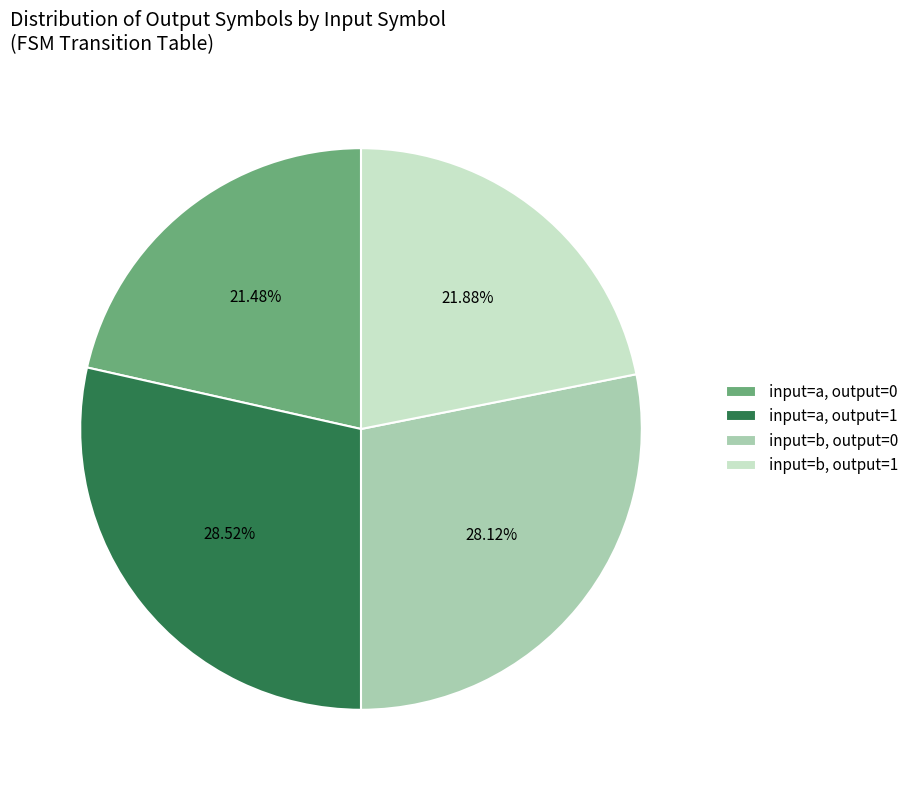

Combined, do input=a, output=0 and input=b, output=1 account for over 50%?

No